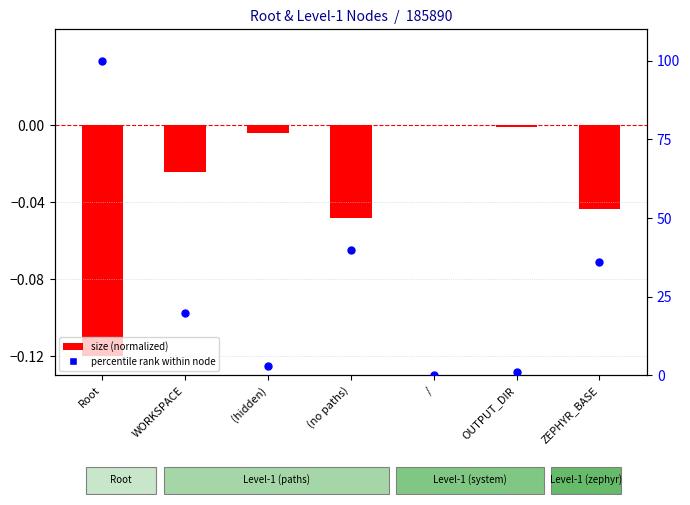

At how many categories does at least one series exceed 44?

1